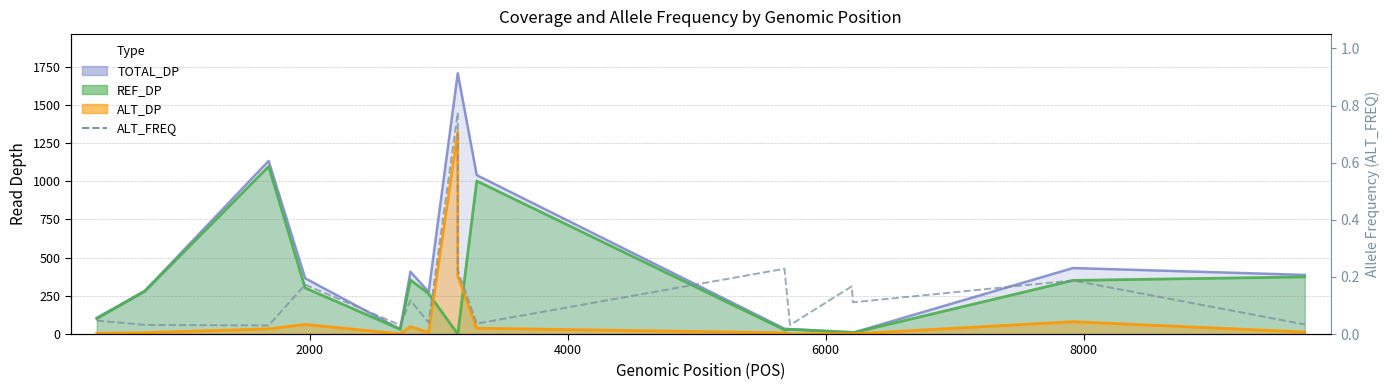

Reading right to left, list all the values displayed in this chart.

0.0	0.2	0.1	0.2	0.0	0.2	0.0	0.2	0.8	0.0	0.1	0.0	0.2	0.0	0.0	0.0